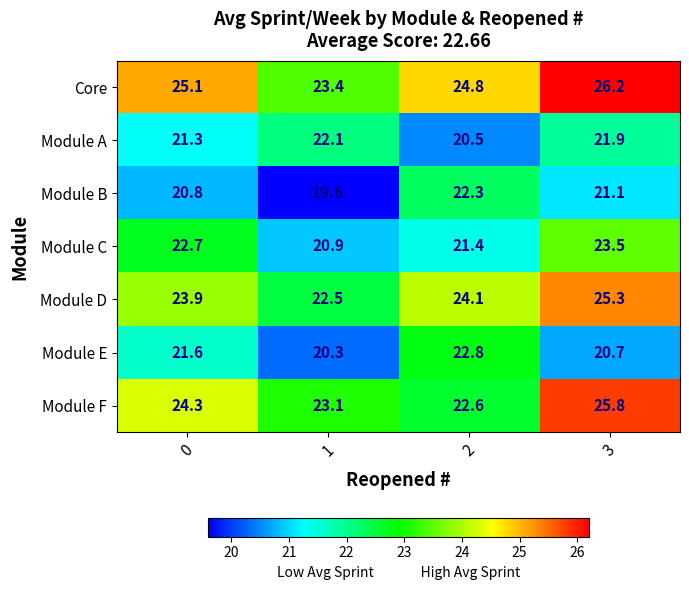

What is the greatest value displayed?

26.2